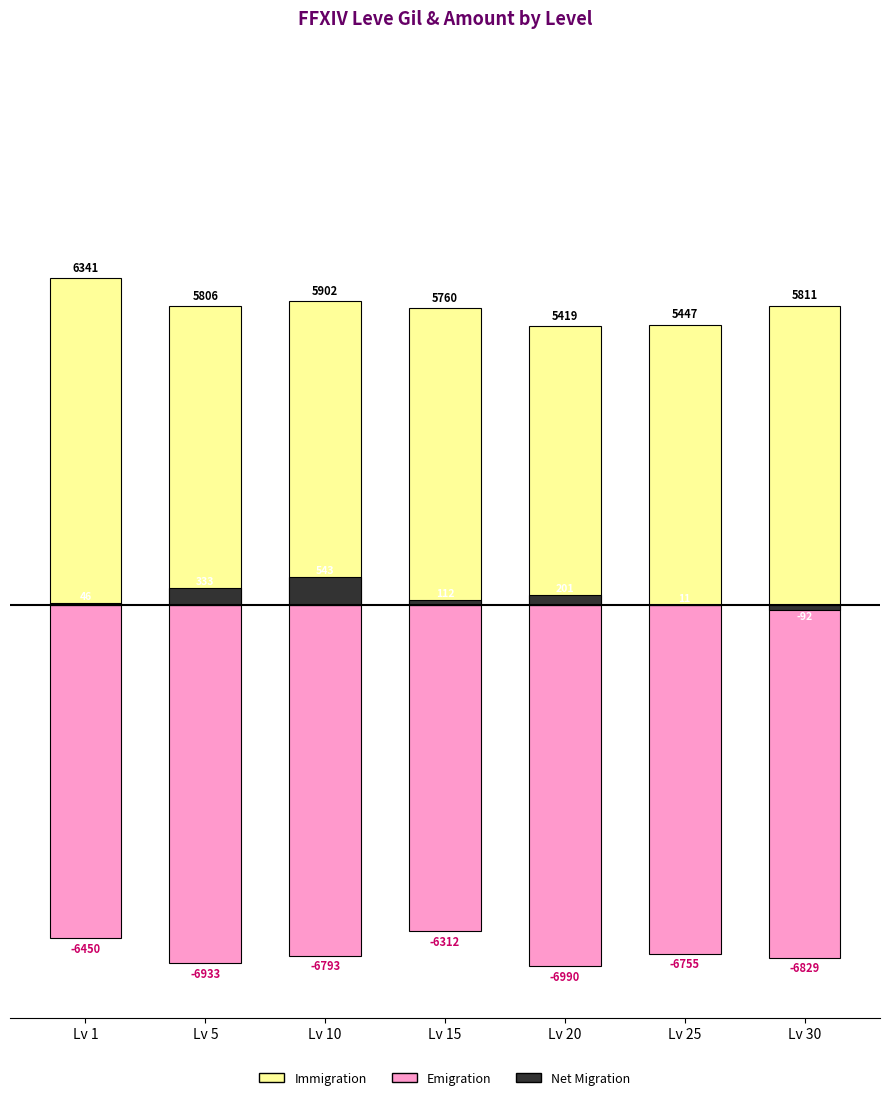

At how many categories does at least one series exceed 4671?

7